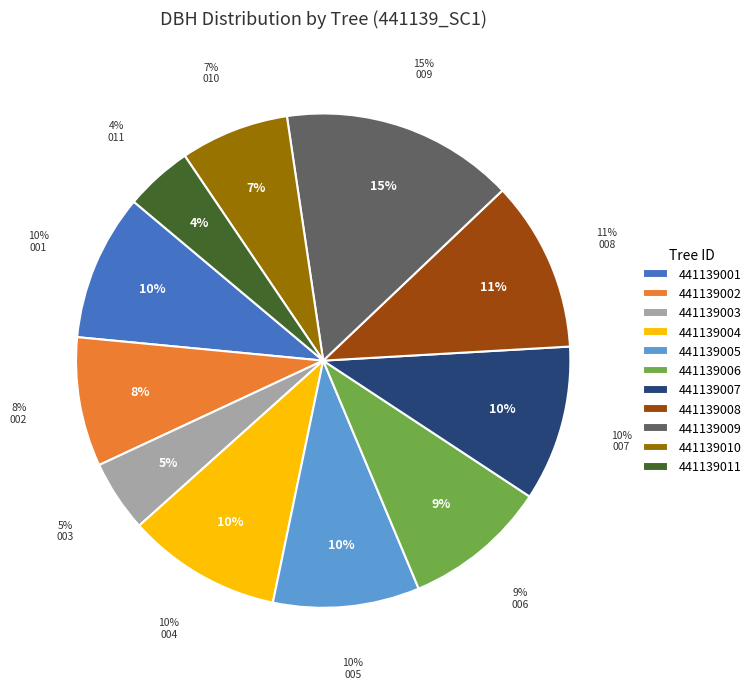

To the nearest percent, what is the difference between the largest and smallest slice percentages?

11%